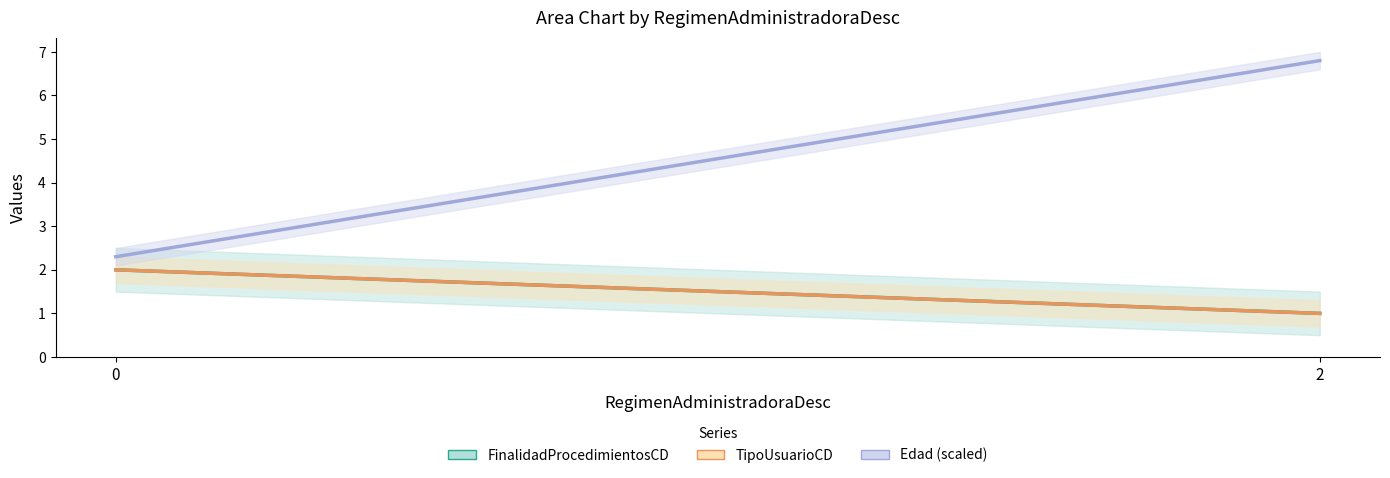

Rank the categories by Edad value from highest to lowest.

2, 0